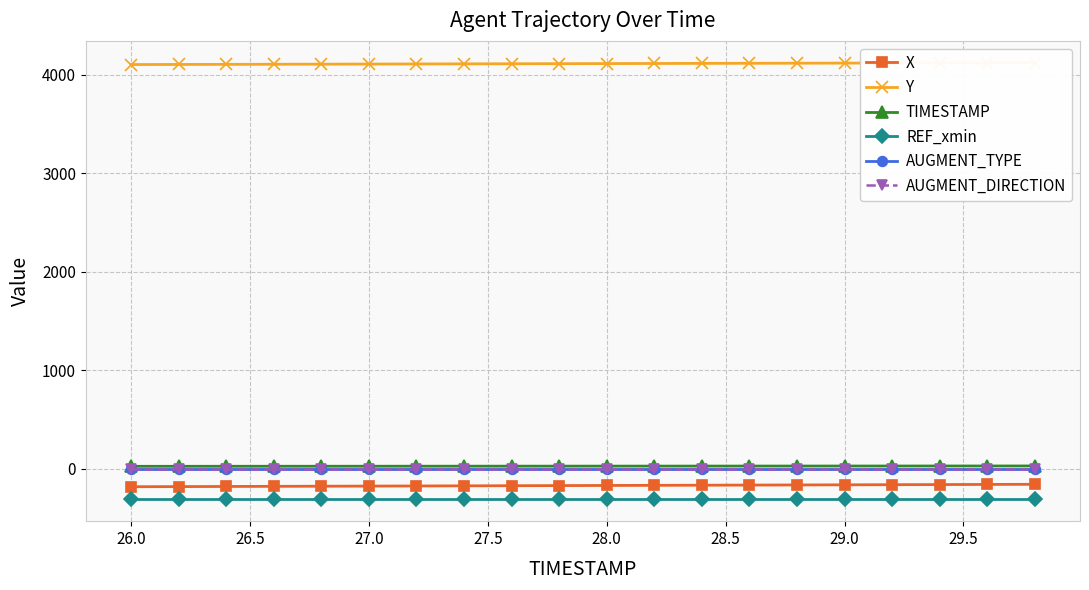

Is the value of AUGMENT_DIRECTION at 26.0 greater than the value of Y at 12?

No